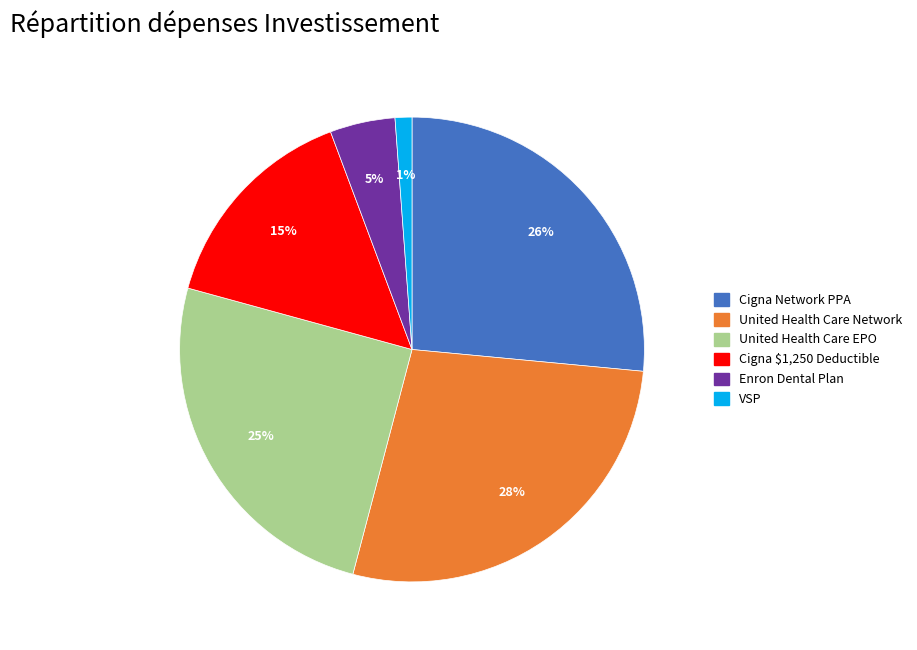

True or false: United Health Care EPO accounts for 25% of the total.

True